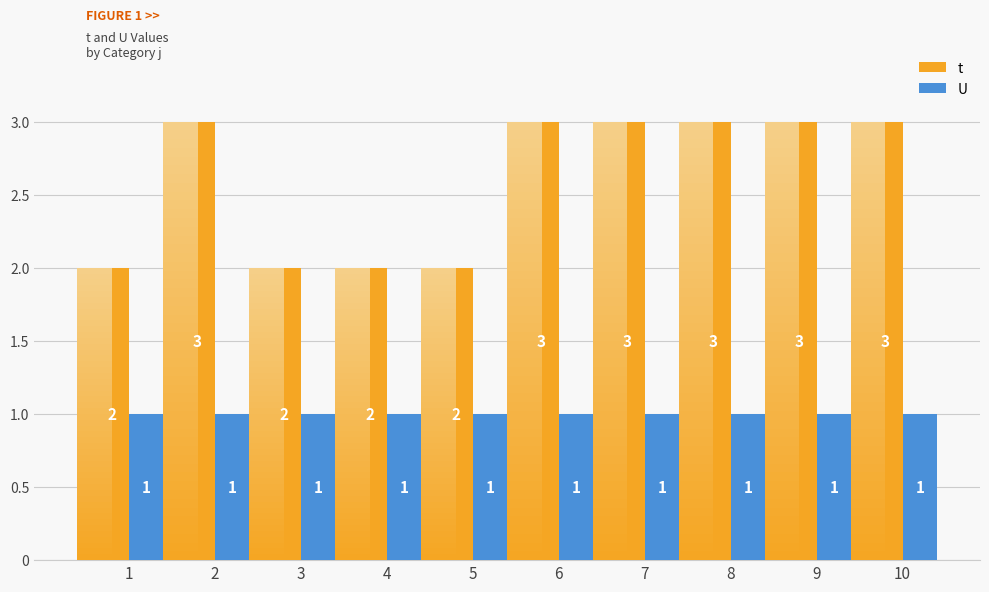

Between 6 and 10, which series saw the biggest shift?

t